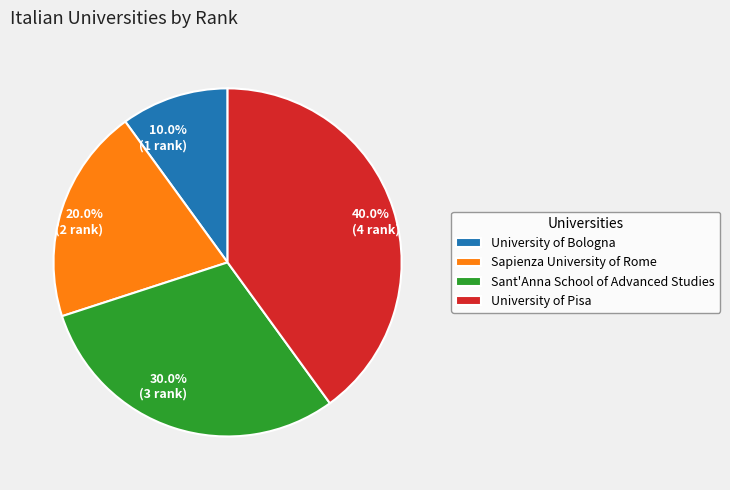

Does Sant'Anna School of Advanced Studies represent more than half of the total?

No